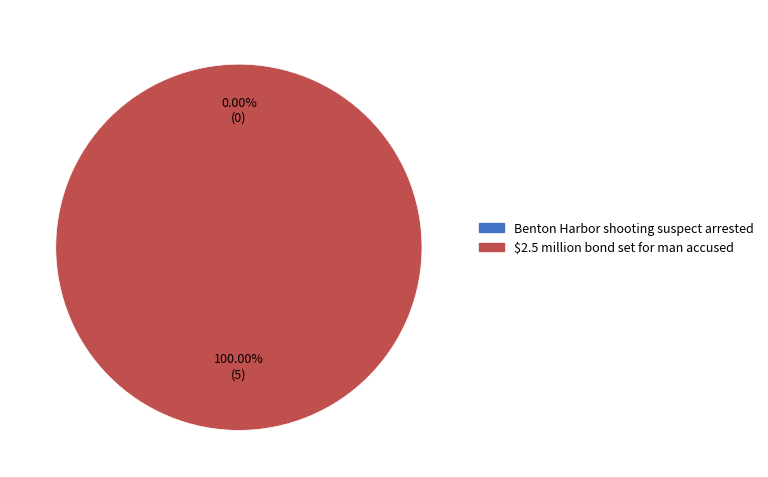

Which category accounts for the majority?

$2.5 million bond set for man accused